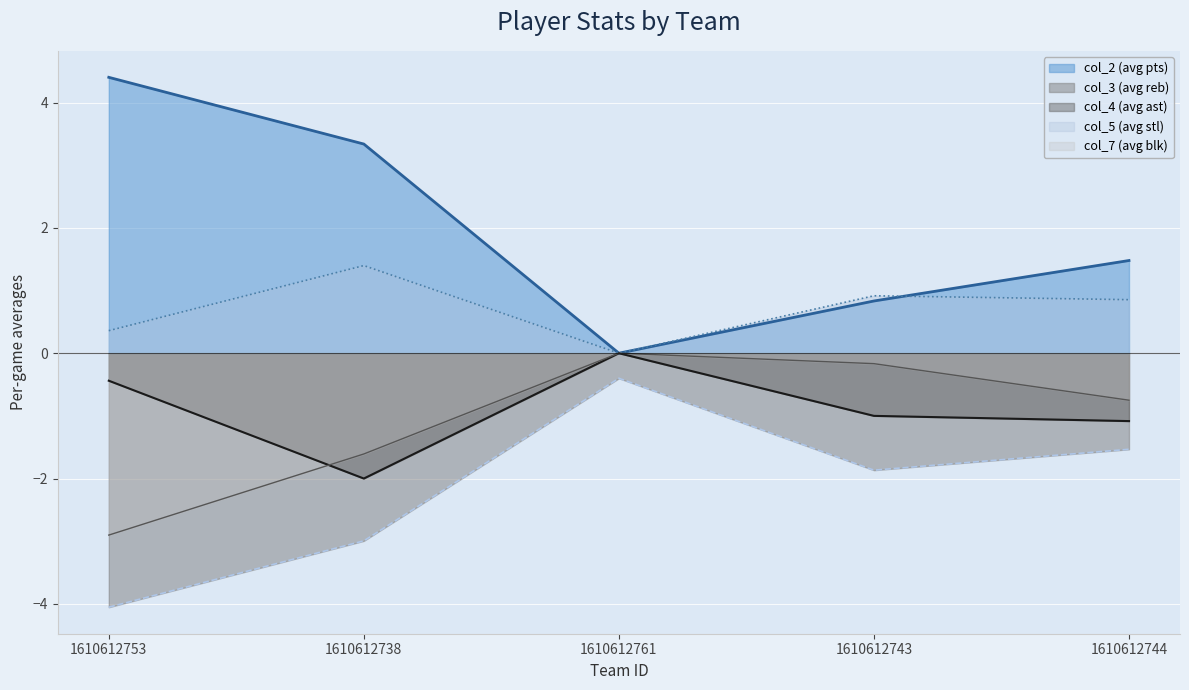

At which category does the chart reach its minimum across all series?

1610612753